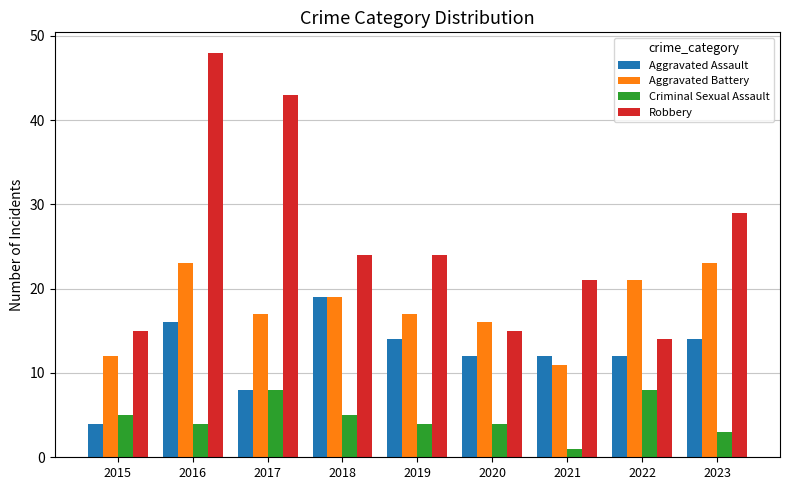

What is the sum of the Aggravated Assault values at 2022 and 2020?

24